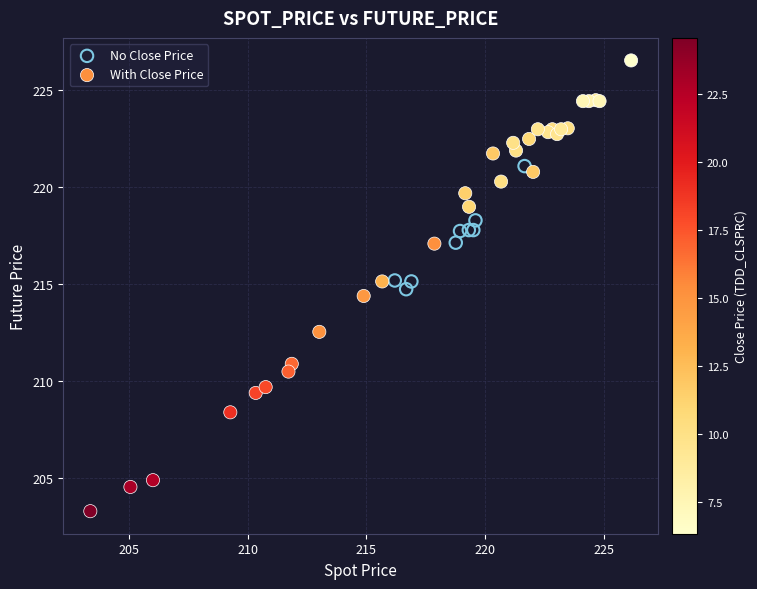

Which series contains the lowest Y value?

With Close Price